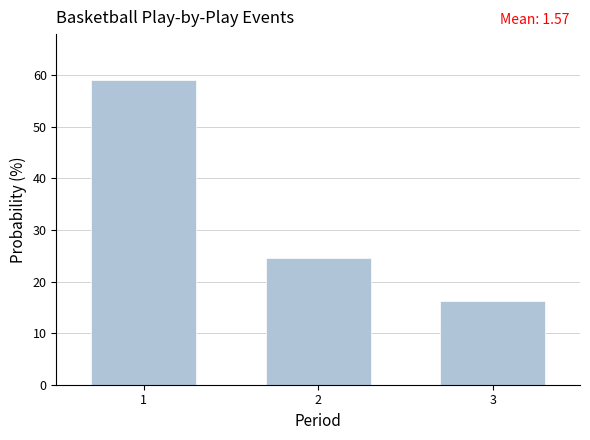

Reading left to right, transcribe all the data shown in this chart.

1=59.1	2=24.6	3=16.3